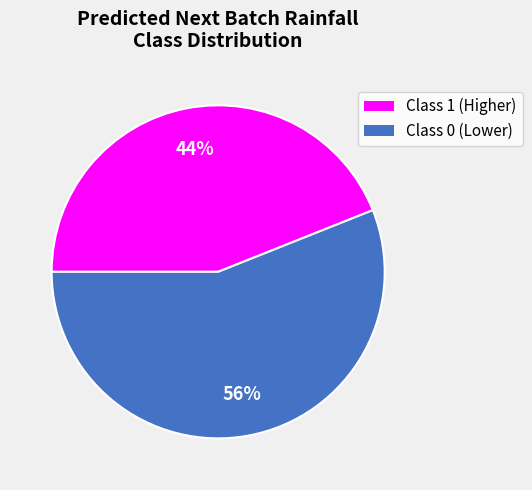

Is there a majority slice in this chart?

Yes